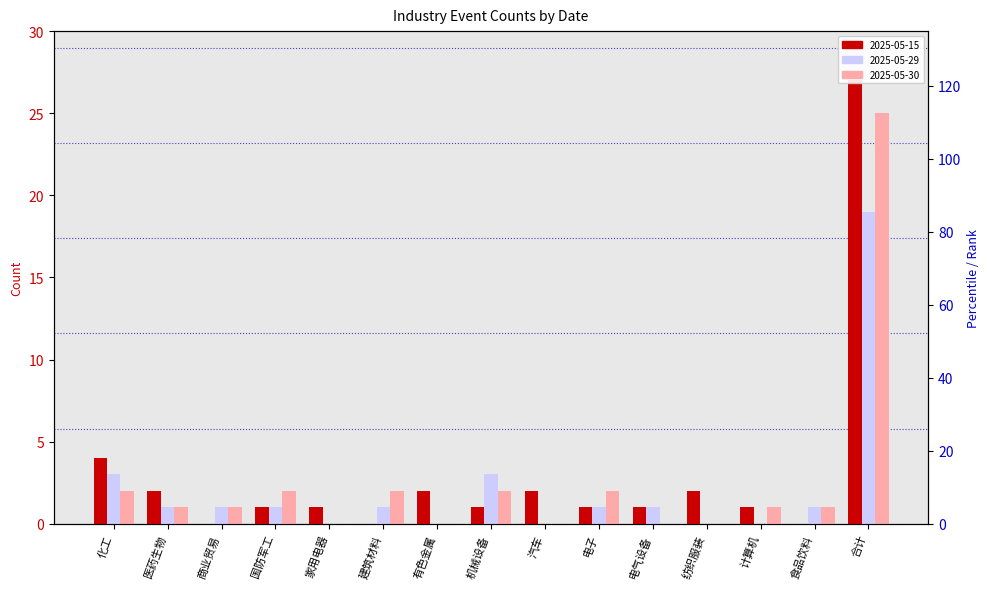

At which label is 2025-05-29 closest to 9?

化工